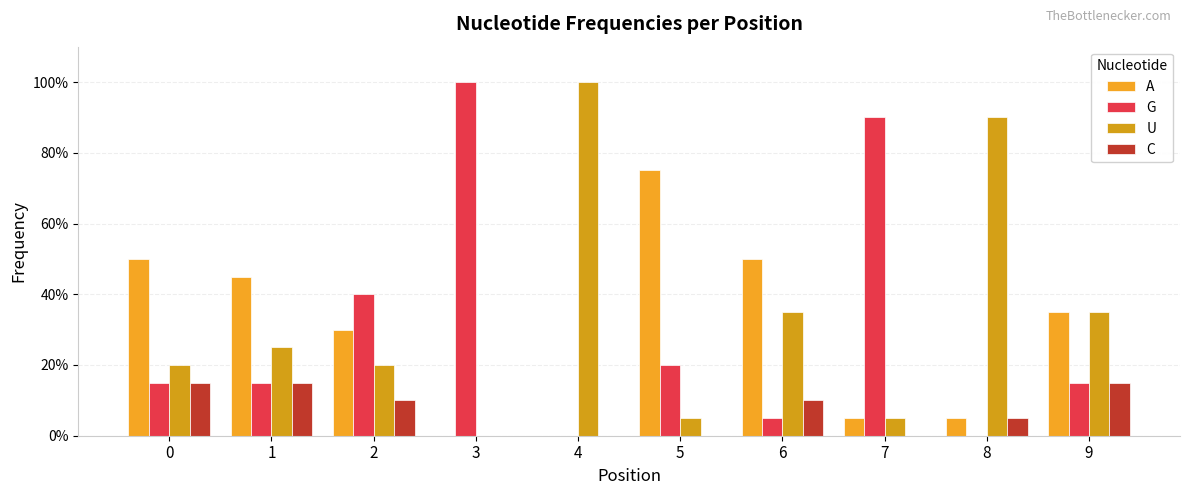

Which category has the lowest value across all series?

3